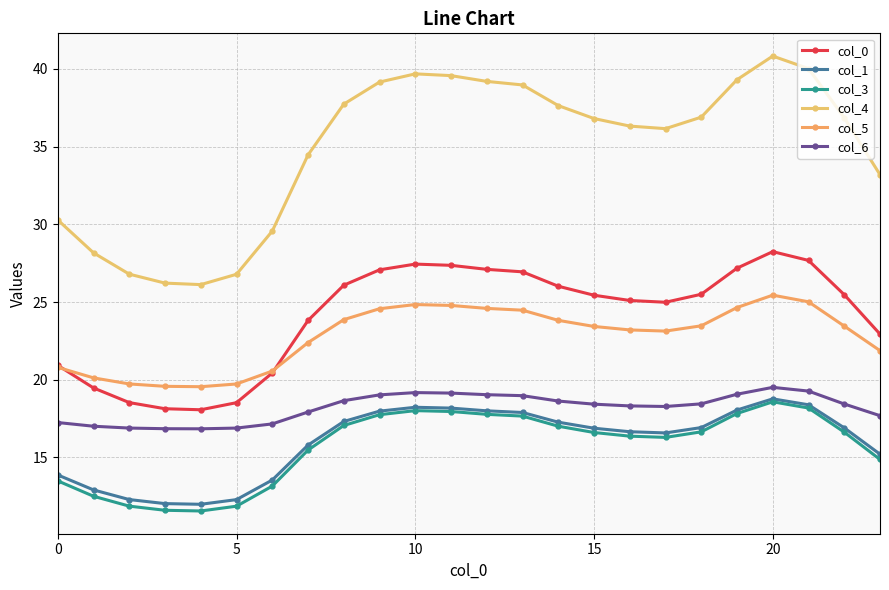

How many distinct data groups are displayed?

6